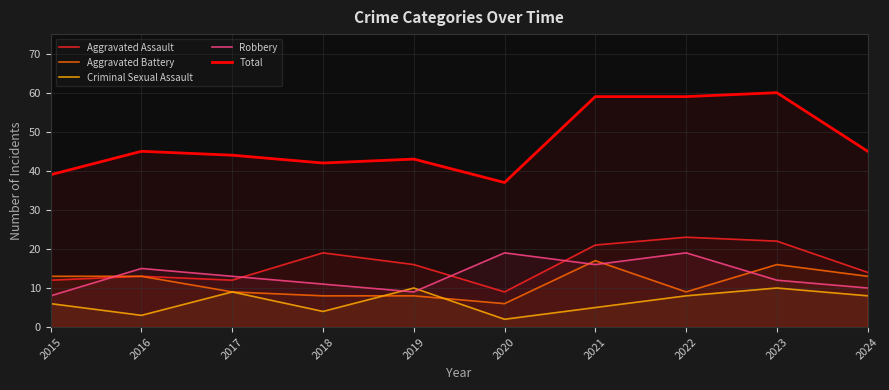

True or false: Aggravated Assault and Robbery cross at least once.

True